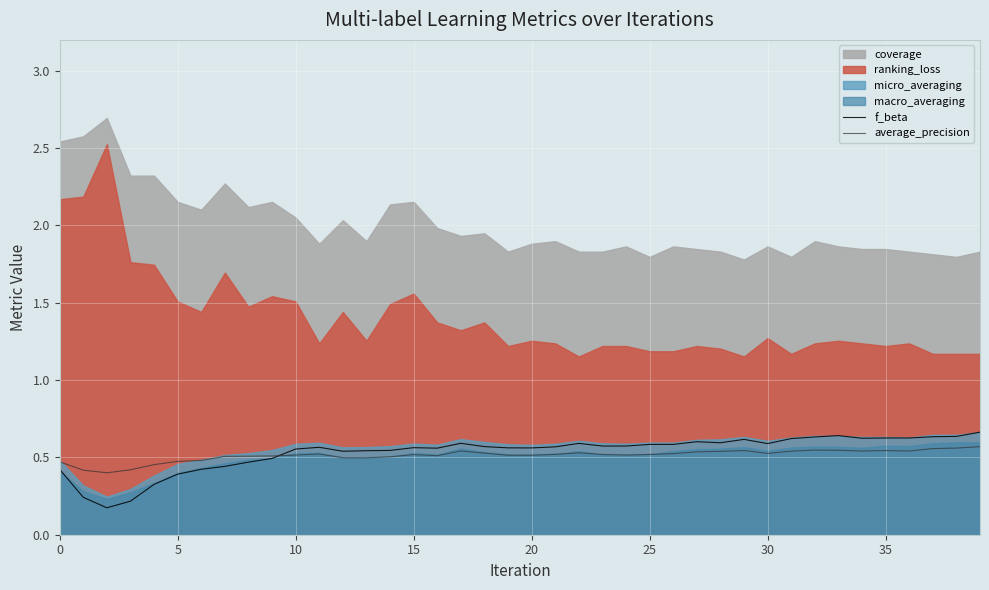

What is the sum of all f_beta values?

21.3